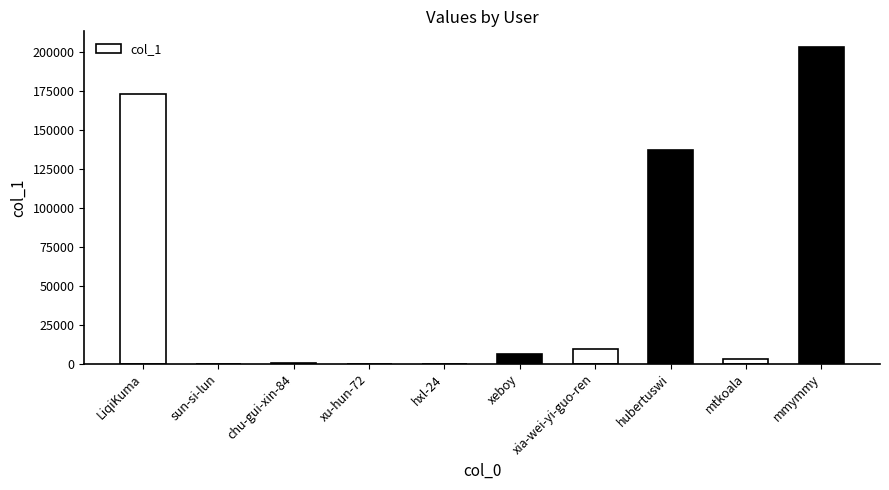

What is the maximum value shown in the chart?

203206